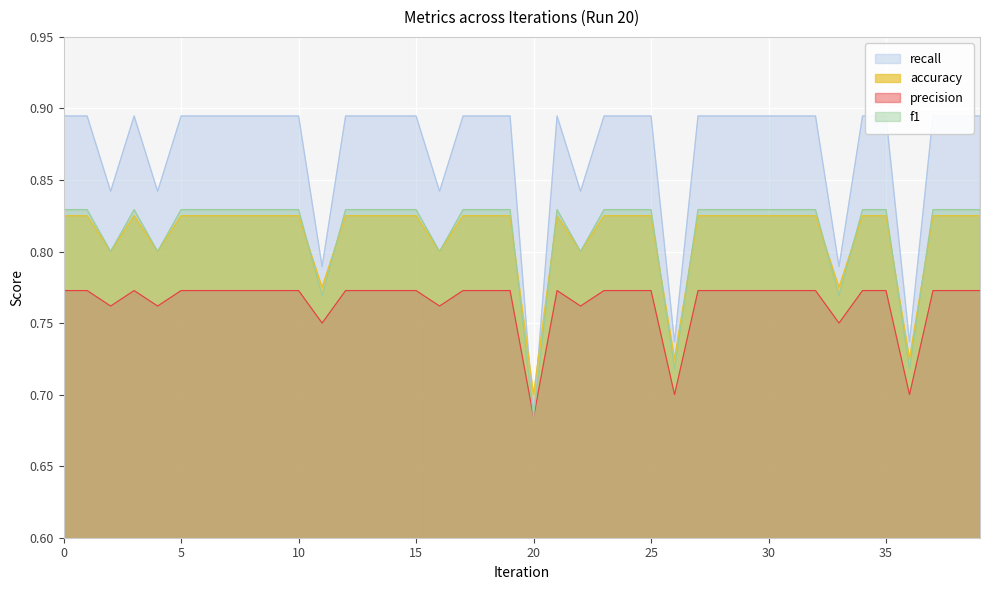

Where is the first local minimum for accuracy?

2